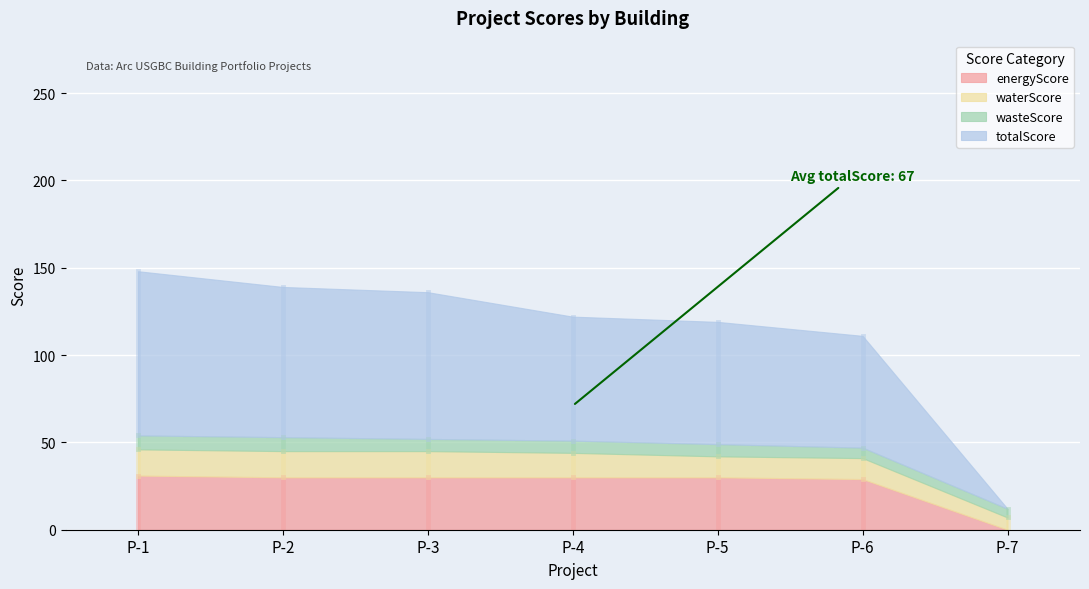

The value of waterScore at P-1 is 15. True or false?

True